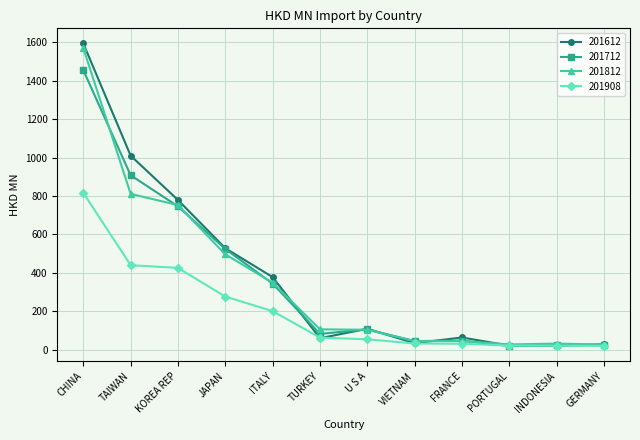

True or false: 201612 has a value of 108.5 at U S A.

True